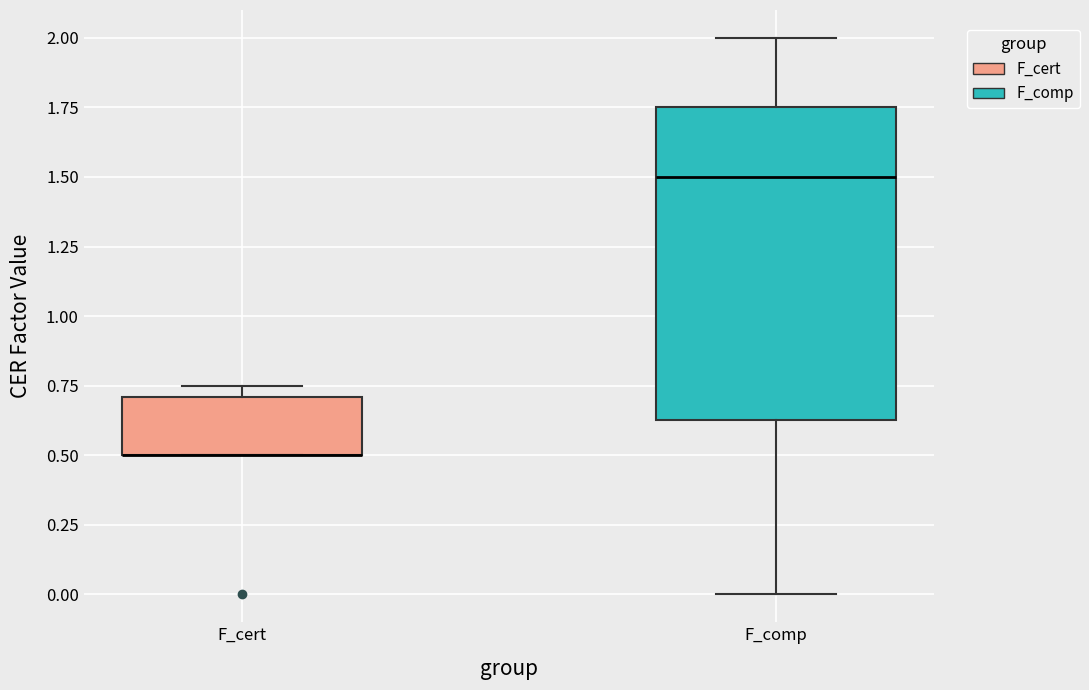

Which box is the tallest, from its lower edge to its upper edge?

F_comp